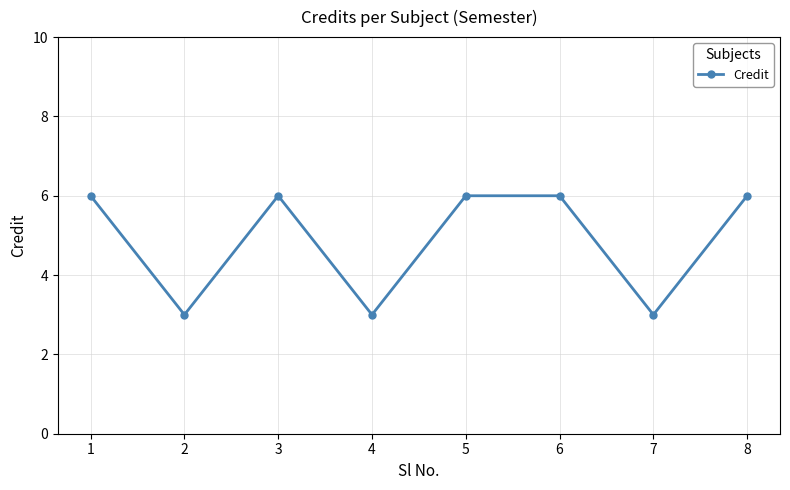

What is the maximum value shown in the chart?

6